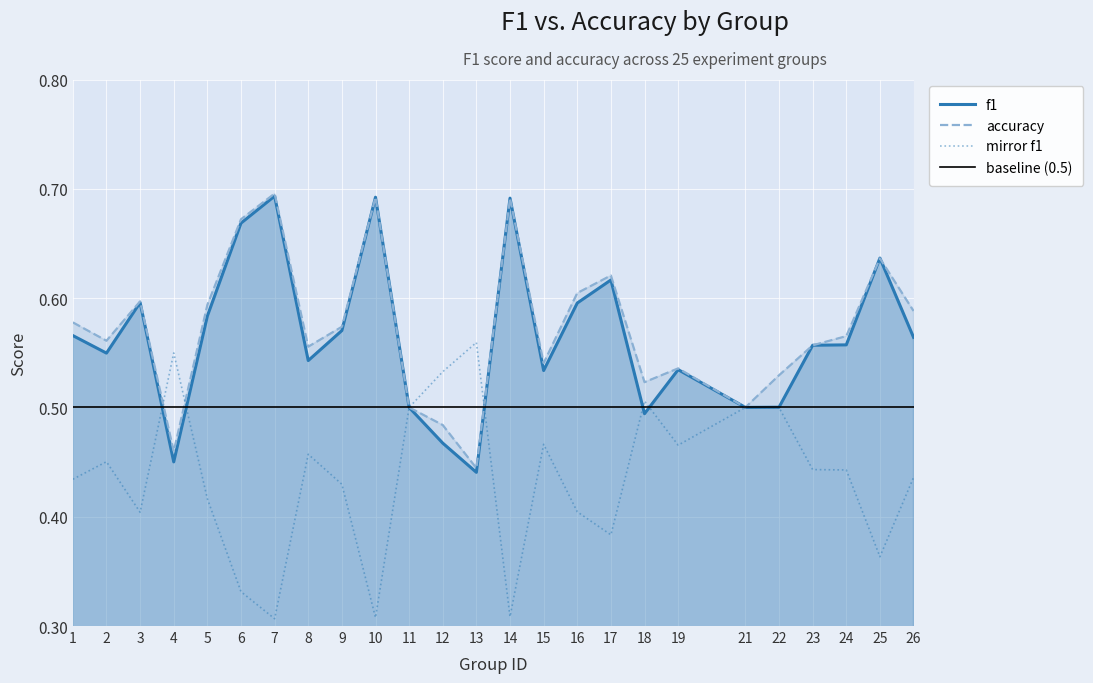

What is the approximate value of accuracy at 11?

0.5